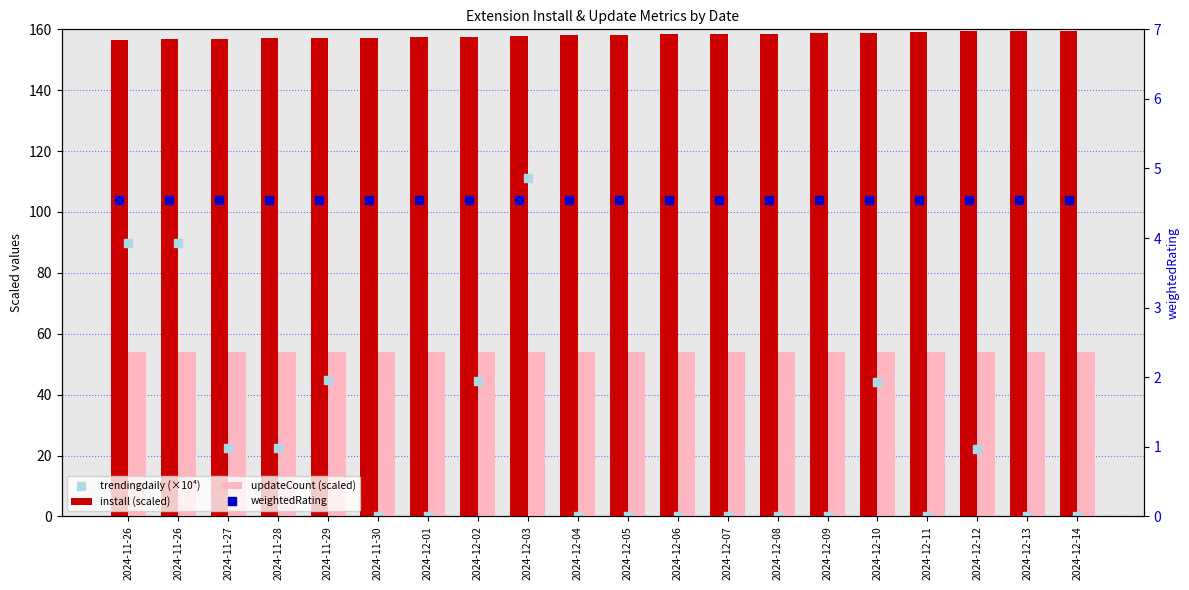

Which series reaches the minimum Y coordinate?

trendingdaily (×10⁴)